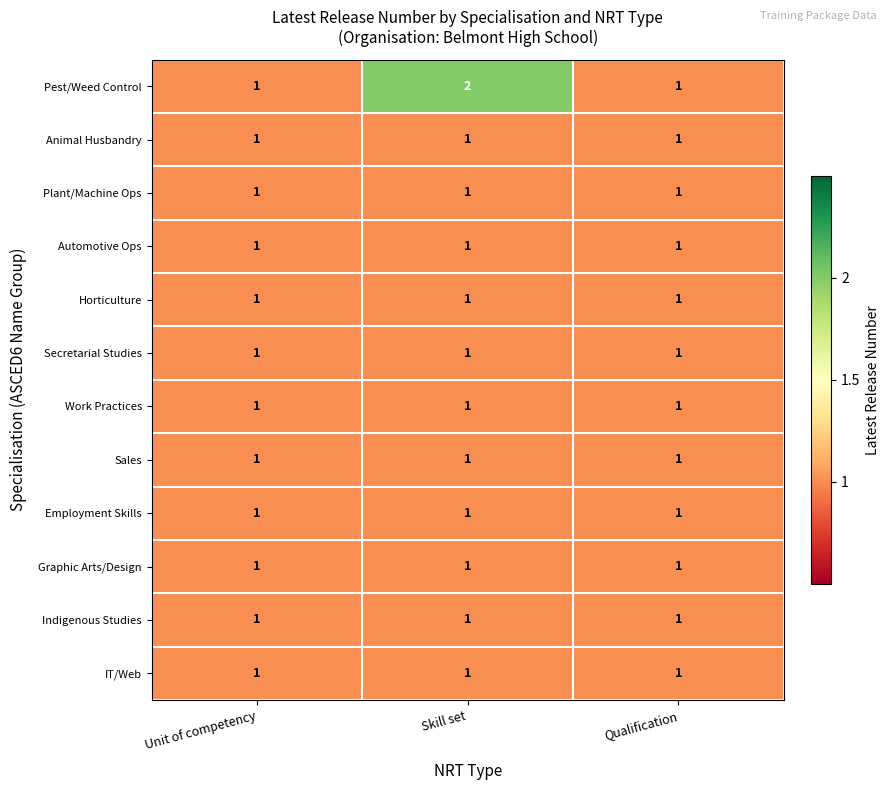

The value of Secretarial Studies at Qualification is 0. True or false?

False